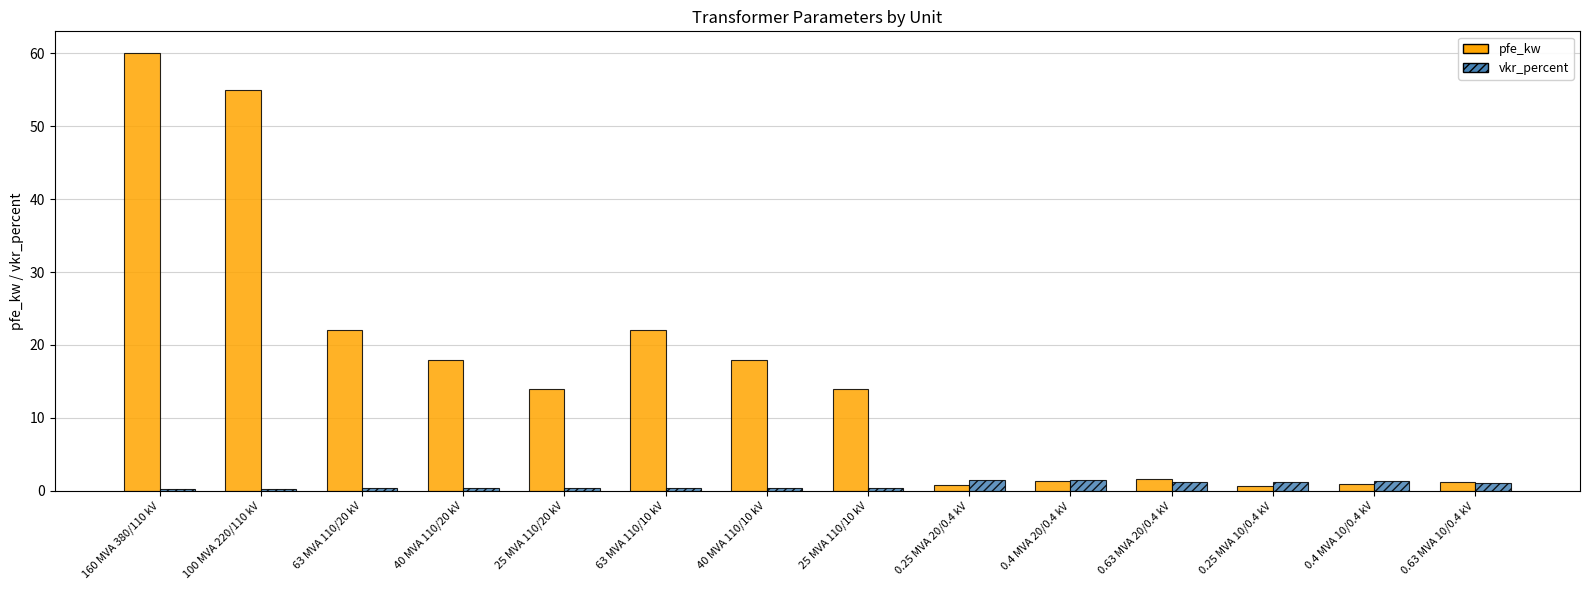

What is the label of the 12th bar from the left?

0.25 MVA 10/0.4 kV